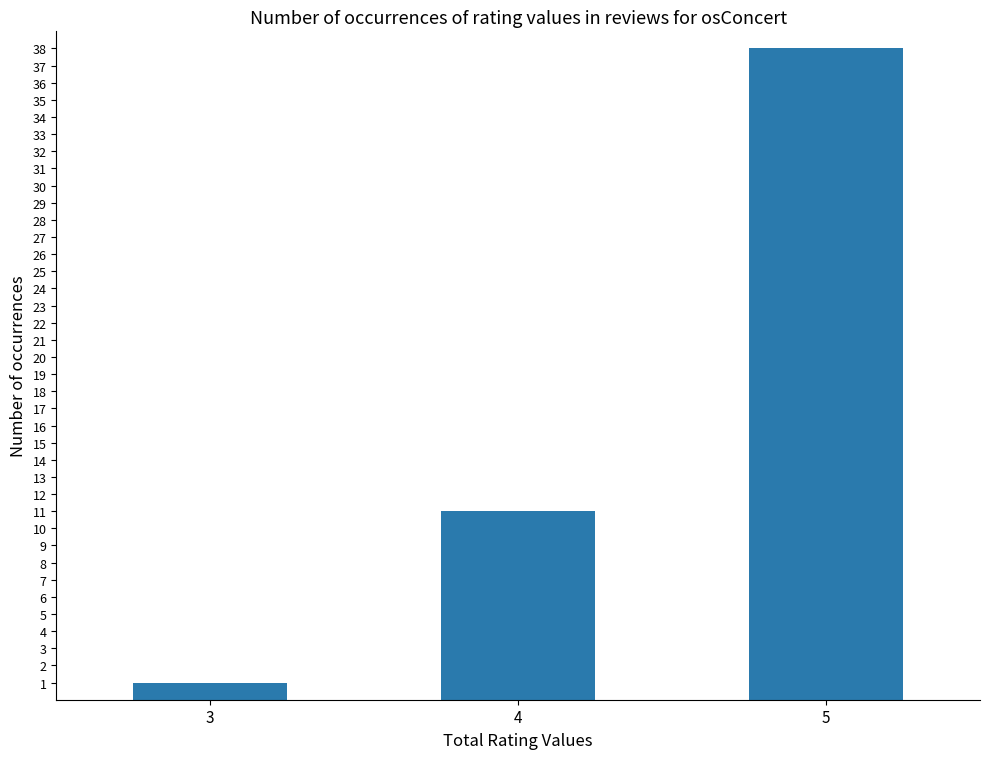

What is the average value?

17